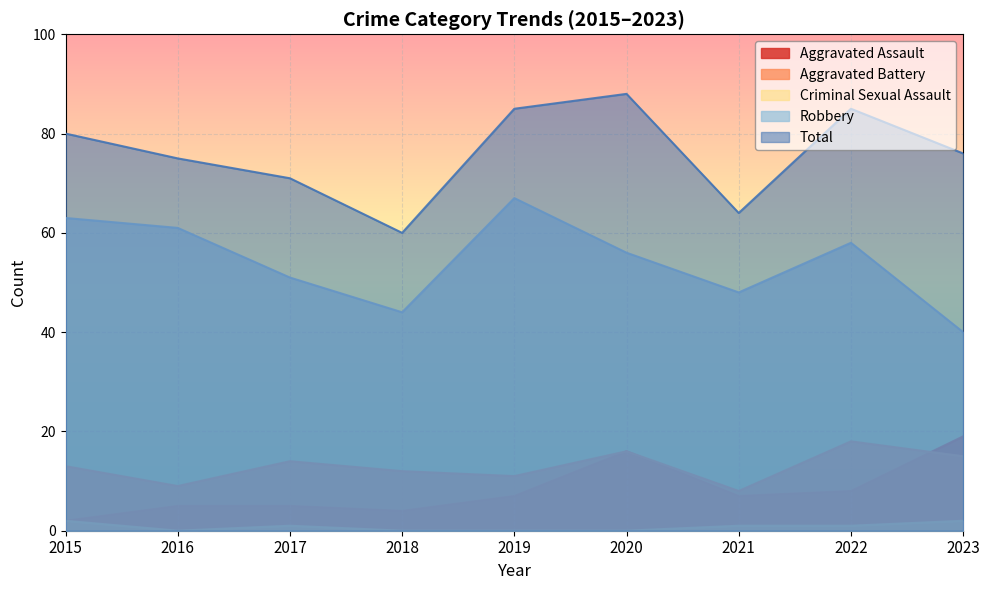

At which category is the sum across all series the highest?

2020